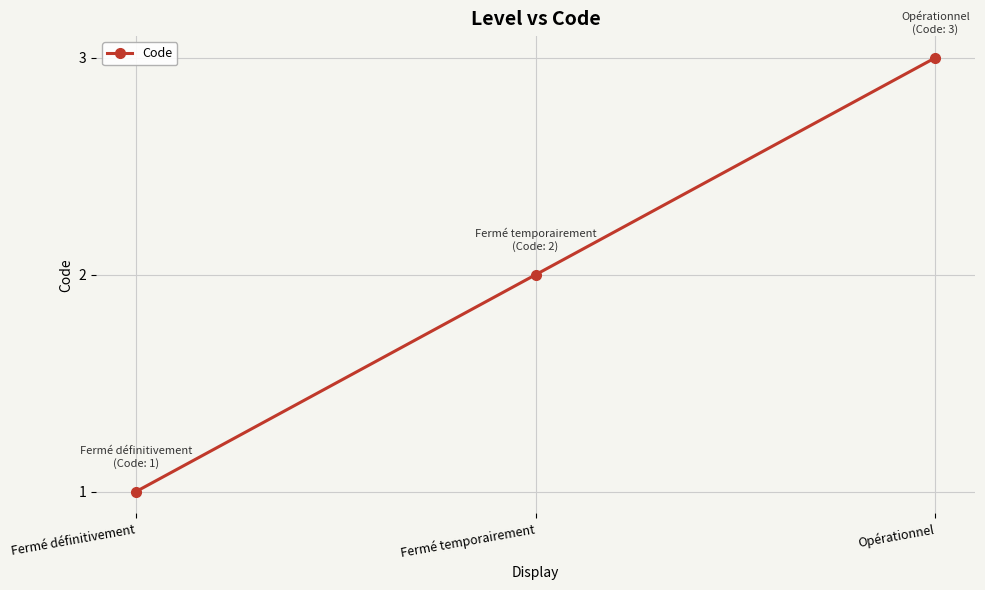

Count the values in the range 1 to 3.

3